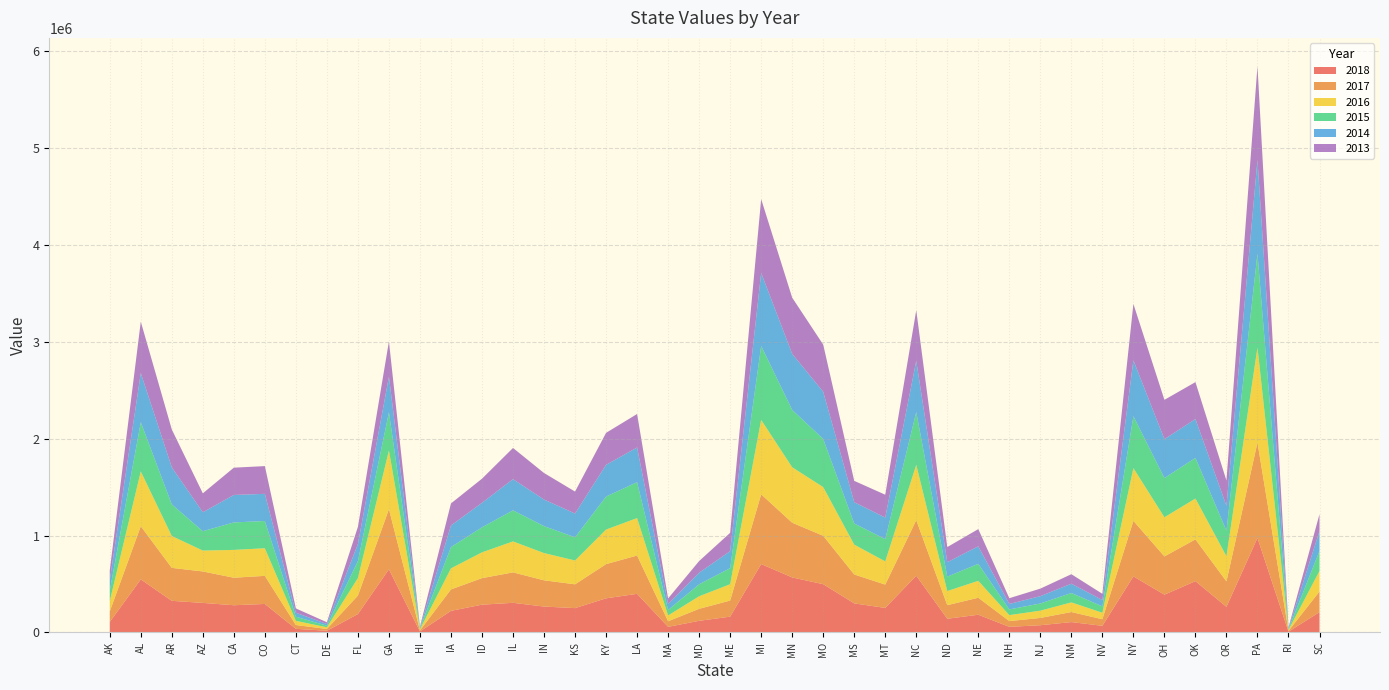

Reading right to left, extract all data points from this chart.

2018: SC=210369	RI=8209	PA=975650	OR=264684	OK=529651	OH=390268	NY=579043	NV=68744	NM=107331	NJ=74794	NH=58099	NE=183056	ND=141553	NC=585766	MT=253412	MS=300146	MO=498319	MN=568057	MI=706101	ME=163191	MD=120334	MA=57921	LA=398808	KY=352408	KS=251390	IN=267447	IL=306024	ID=286947	IA=223232	HI=10617	GA=651910	FL=190232	DE=17847	CT=37489	CO=294319	CA=280967	AZ=305214	AR=326559	AL=547905	AK=108921
2017: SC=212621	RI=8797	PA=984637	OR=262822	OK=431077	OH=394598	NY=572992	NV=67906	NM=103719	NJ=75248	NH=59318	NE=175468	ND=140243	NC=573712	MT=240702	MS=298637	MO=499489	MN=564694	MI=719850	ME=166051	MD=123833	MA=57973	LA=395322	KY=353098	KS=245779	IN=270875	IL=314135	ID=273887	IA=221231	HI=10831	GA=620740	FL=190526	DE=18323	CT=39488	CO=290064	CA=284069	AZ=324553	AR=340200	AL=548829	AK=108487
2016: SC=212461	RI=8978	PA=980613	OR=259000	OK=421681	OH=404081	NY=544229	NV=66950	NM=99328	NJ=75006	NH=61556	NE=174493	ND=145538	NC=570495	MT=239542	MS=307747	MO=502652	MN=572203	MI=767896	ME=168890	MD=129376	MA=59669	LA=386310	KY=356500	KS=245647	IN=280952	IL=319588	ID=266007	IA=217282	HI=11113	GA=604863	FL=181040	DE=17369	CT=42924	CO=284773	CA=287147	AZ=215444	AR=328542	AL=565139	AK=106916
2015: SC=206397	RI=8624	PA=969633	OR=264102	OK=419445	OH=404997	NY=535915	NV=65606	NM=97103	NJ=74067	NH=59068	NE=175591	ND=148793	NC=545032	MT=229317	MS=218161	MO=496583	MN=592125	MI=763618	ME=165781	MD=124187	MA=56797	LA=370528	KY=340902	KS=239335	IN=278322	IL=320765	ID=258547	IA=219798	HI=10537	GA=395219	FL=175349	DE=16786	CT=42535	CO=281201	CA=283539	AZ=200092	AR=326779	AL=507926	AK=107131
2014: SC=204837	RI=8551	PA=964714	OR=256321	OK=400809	OH=400954	NY=576815	NV=65461	NM=95927	NJ=75699	NH=56411	NE=180517	ND=149138	NC=528636	MT=222977	MS=219716	MO=487024	MN=578371	MI=753376	ME=175196	MD=118997	MA=61204	LA=358153	KY=326976	KS=245365	IN=274048	IL=321858	ID=252865	IA=222695	HI=7240	GA=367385	FL=176288	DE=16860	CT=41294	CO=280302	CA=283539	AZ=195213	AR=382212	AL=507403	AK=107260
2013: SC=173942	RI=8605	PA=968735	OR=260949	OK=381049	OH=405866	NY=581401	NV=64334	NM=97893	NJ=77607	NH=59301	NE=177623	ND=156052	NC=521717	MT=235621	MS=220266	MO=486608	MN=579910	MI=761269	ME=189120	MD=120321	MA=57641	LA=345525	KY=330238	KS=226553	IN=273929	IL=321739	ID=248728	IA=227408	HI=9815	GA=363575	FL=176616	DE=18184	CT=44178	CO=286363	CA=281472	AZ=195664	AR=390554	AL=530127	AK=101547